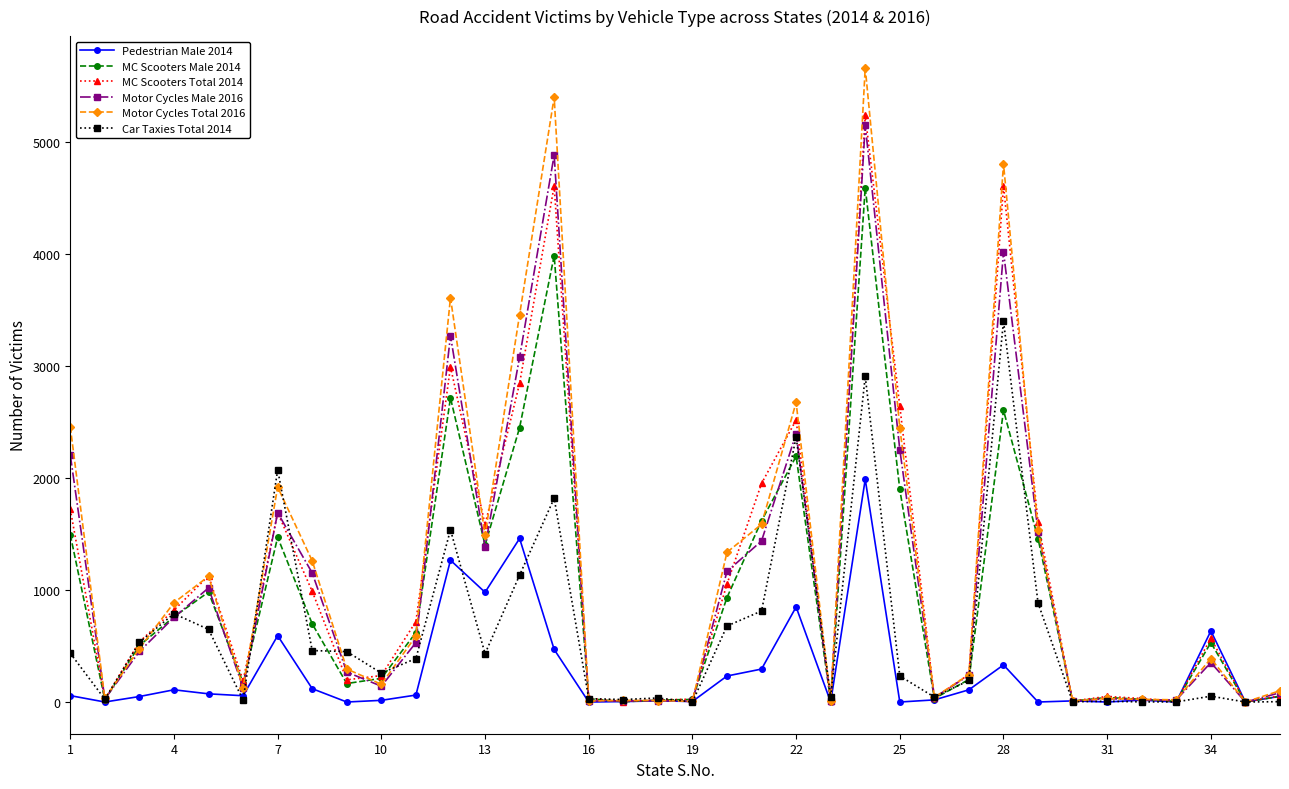

What is the average value of the MC Scooters Male 2014 series?

942